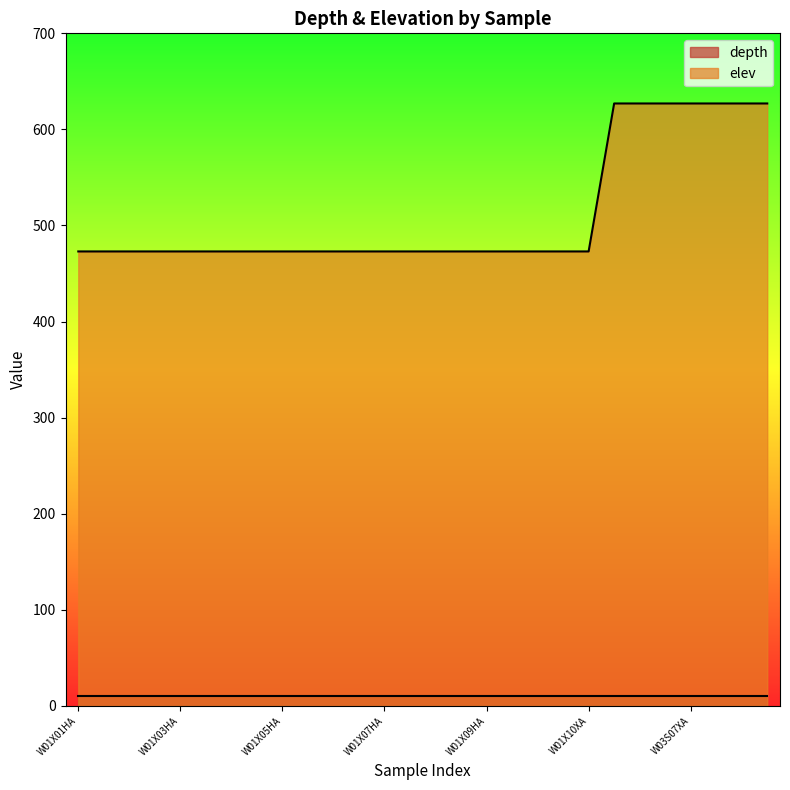

Reading right to left, extract all data points from this chart.

627	627	627	627	627	627	627	473	473	473	473	473	473	473	473	473	473	473	473	473	473	473	473	473	473	473	473	473